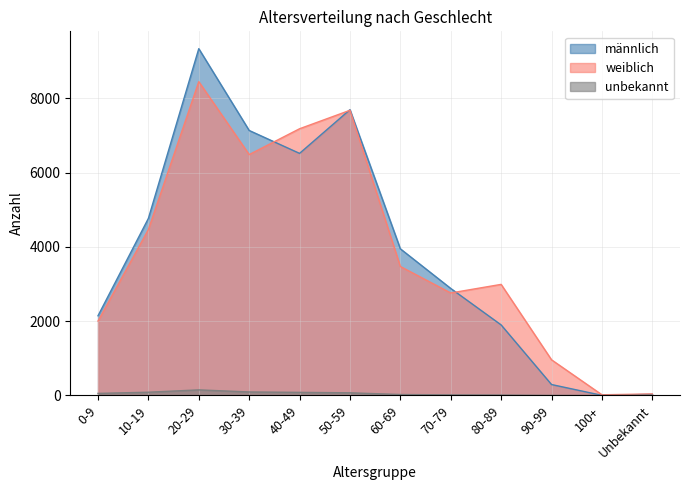

Which category has the highest value across all series?

20-29